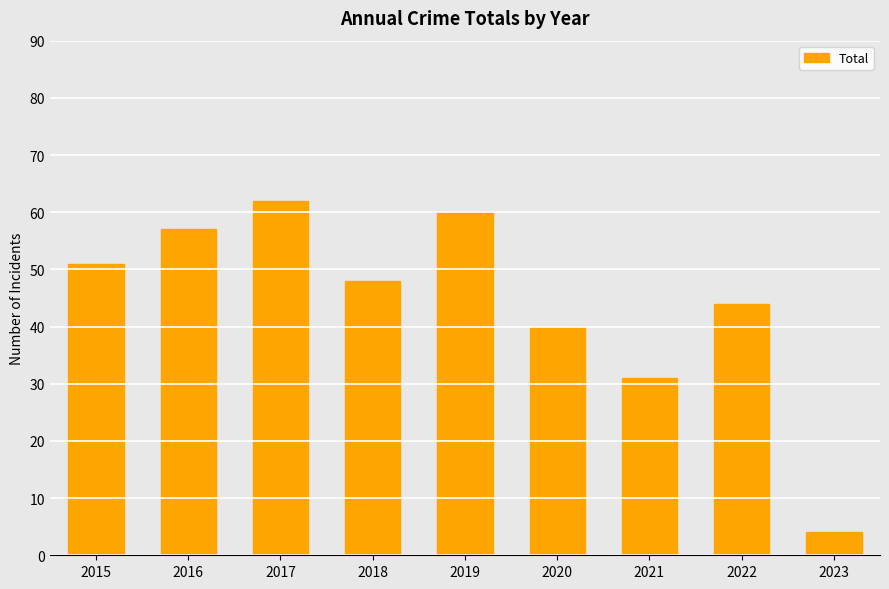

What is the average value?

44